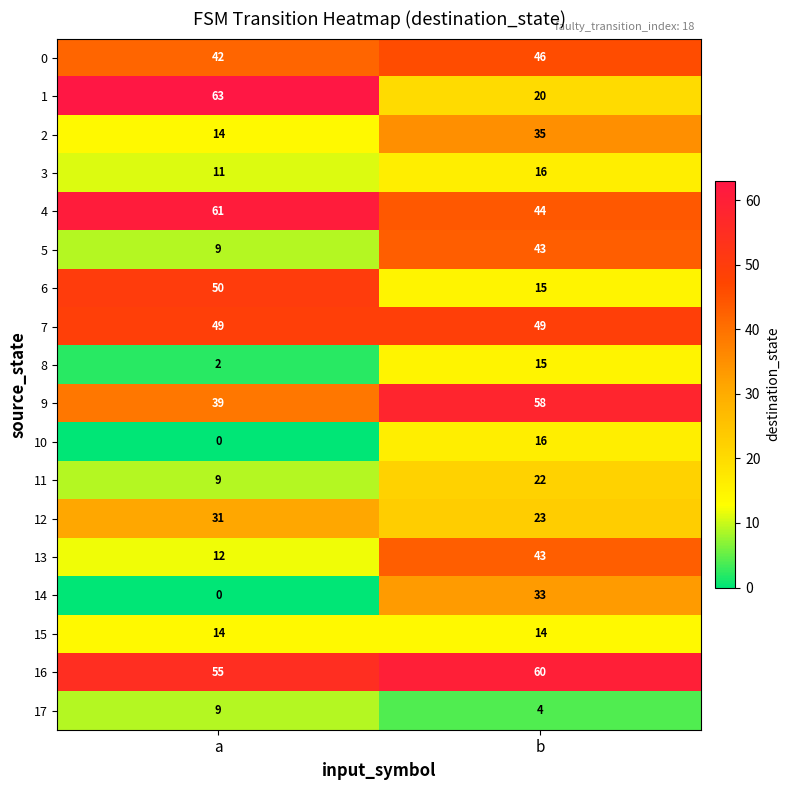

Which series changed the most between a and b?

1